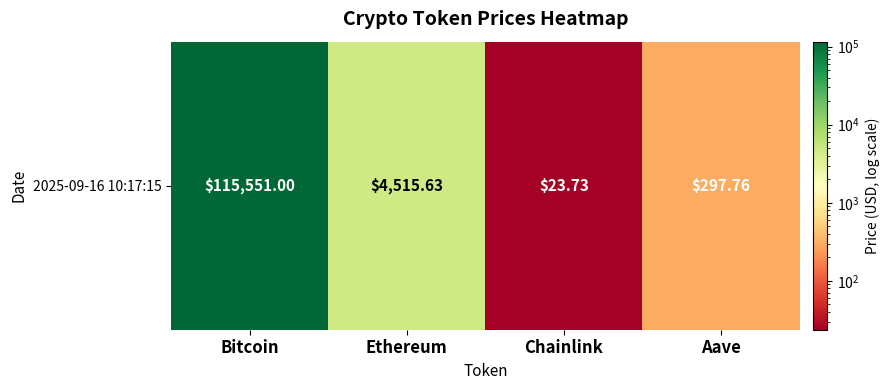

At which category does the chart reach its minimum across all series?

Chainlink